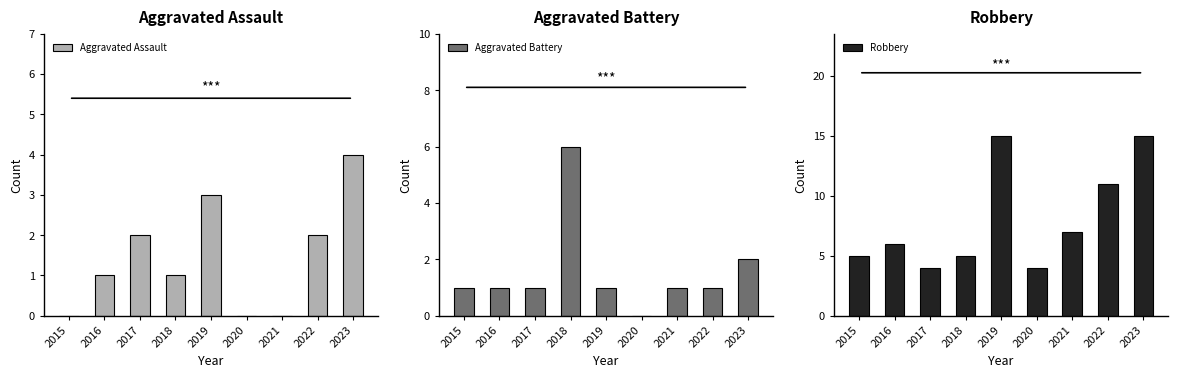

Read the Robbery value at 2023, to the nearest 5.

15